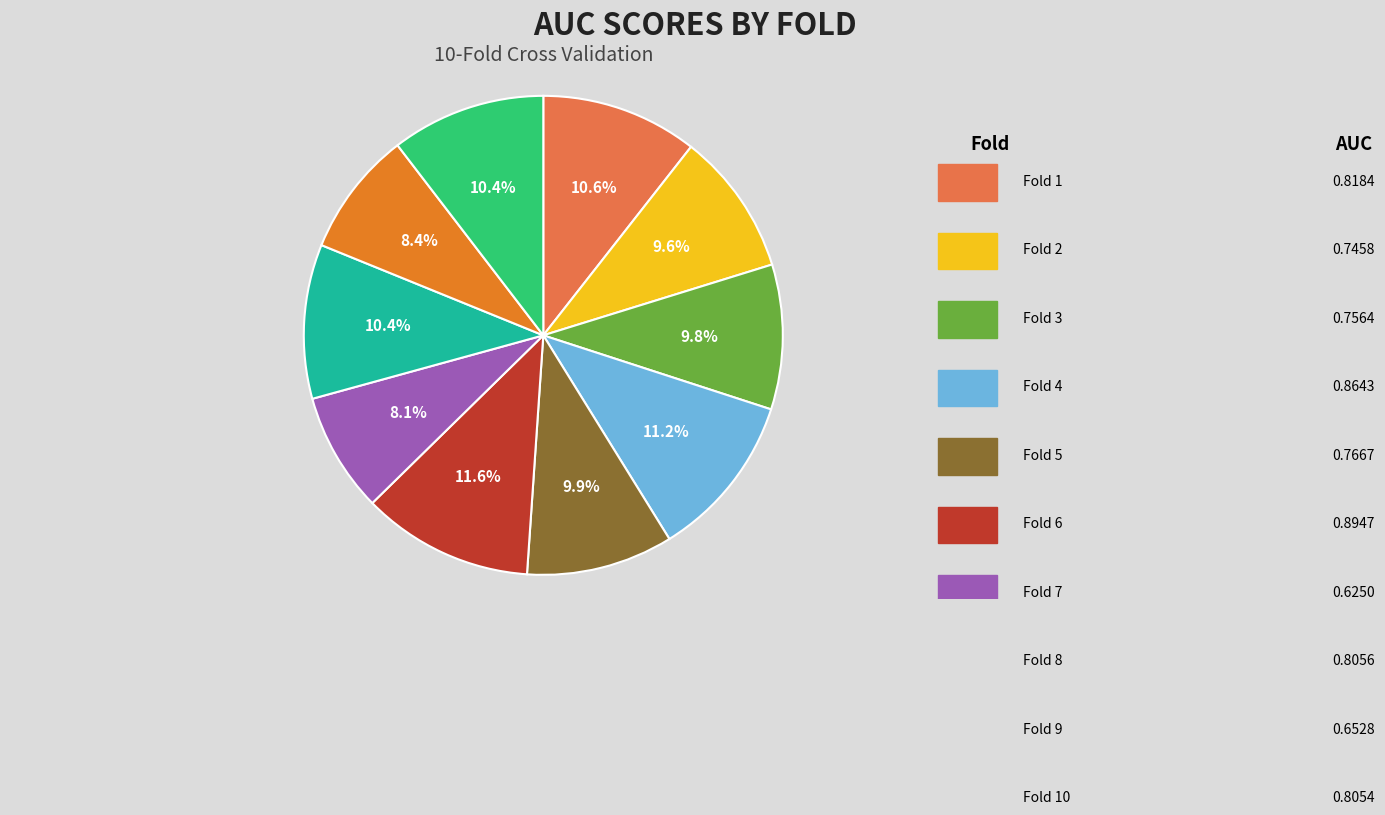

Is there a majority slice in this chart?

No